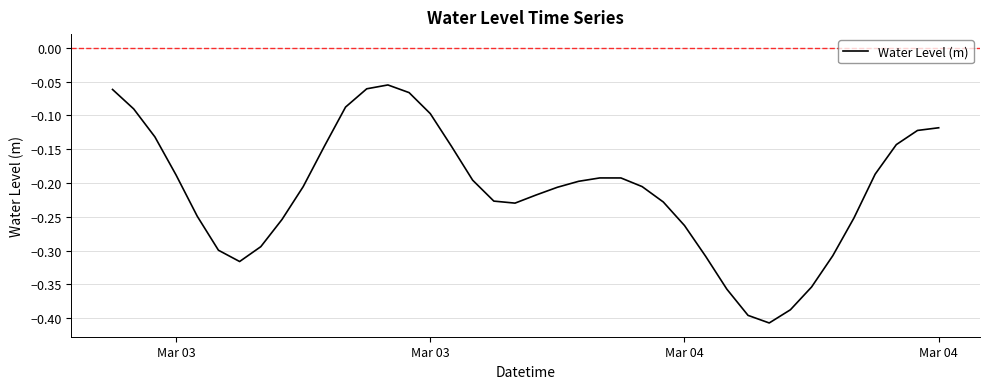

How many interior local valleys (lower than both neighbors) does the data have?

3